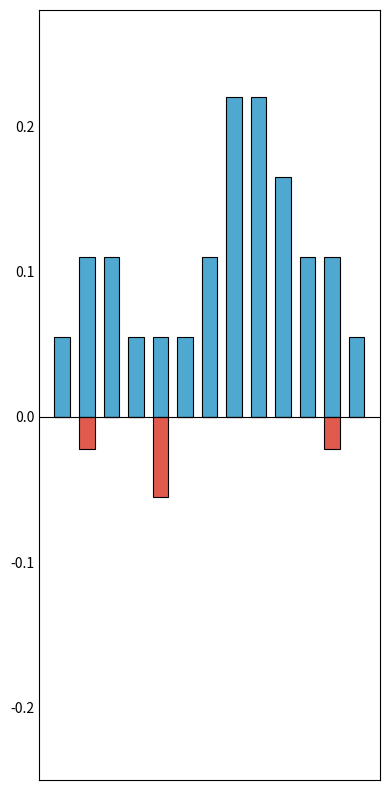

The value of Worth at 1 is 0.1. True or false?

False